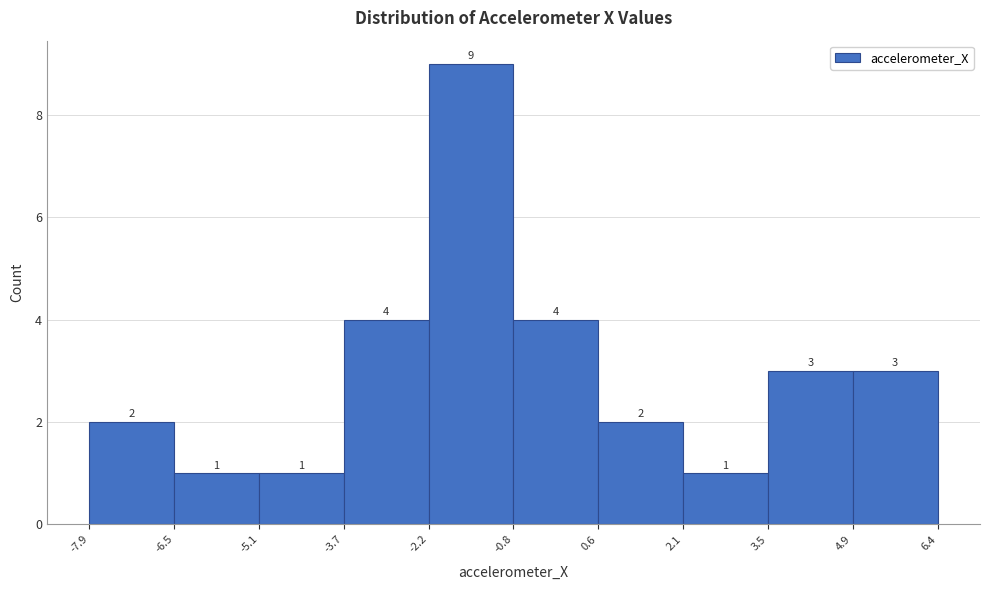

How tall is the bar that spans -3.7 to -2.2 on the x-axis?

4